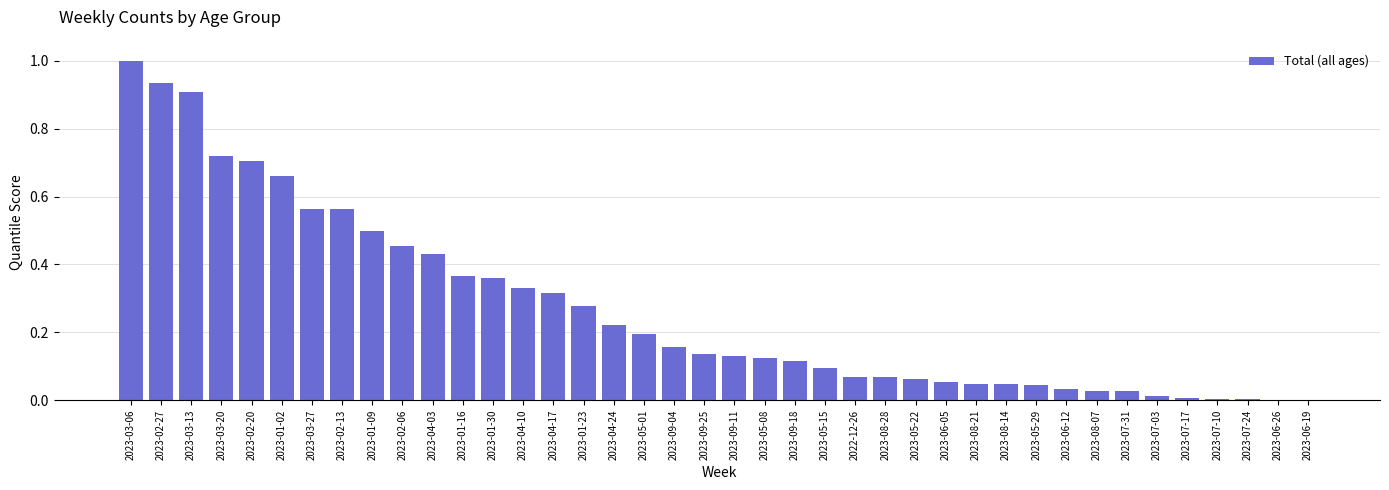

What is the sum of all values?

10.8